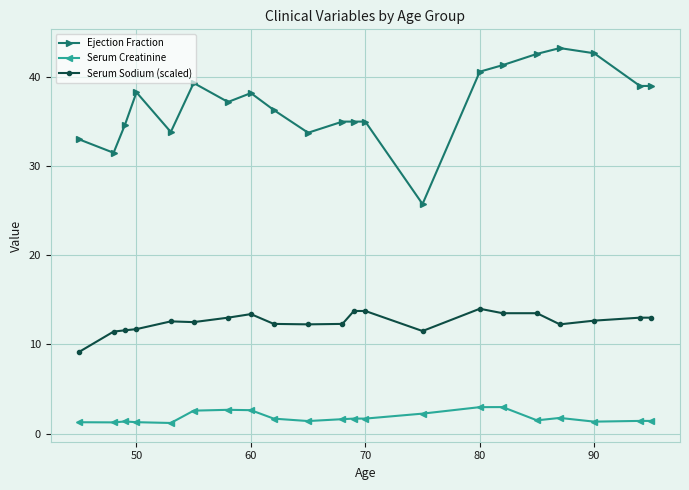

Rank the series by their maximum value, from highest to lowest.

Ejection Fraction, Serum Sodium (scaled), Serum Creatinine